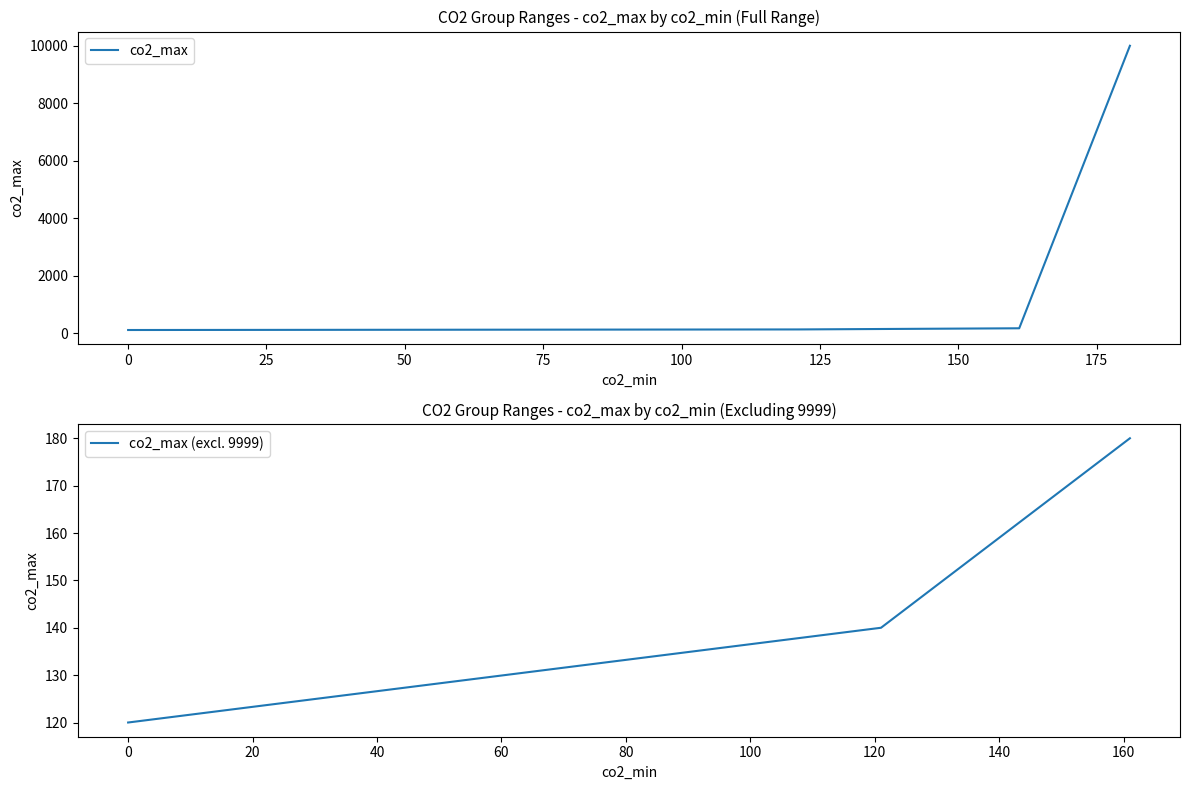

Reading left to right, what are all the values shown in this chart?

0=120	121=140	141=160	161=180	181=9999